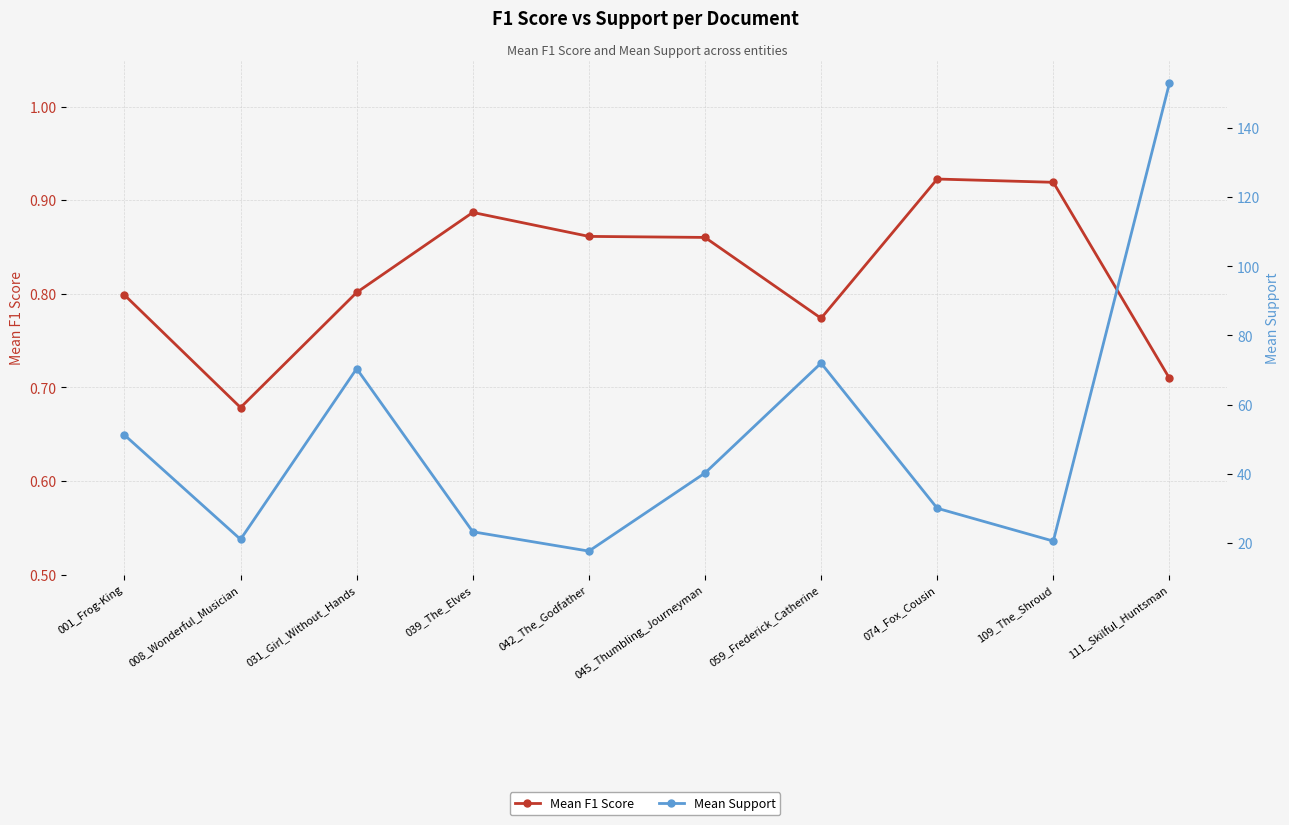

Between 111_Skilful_Huntsman and 059_Frederick_Catherine, which is larger?

059_Frederick_Catherine